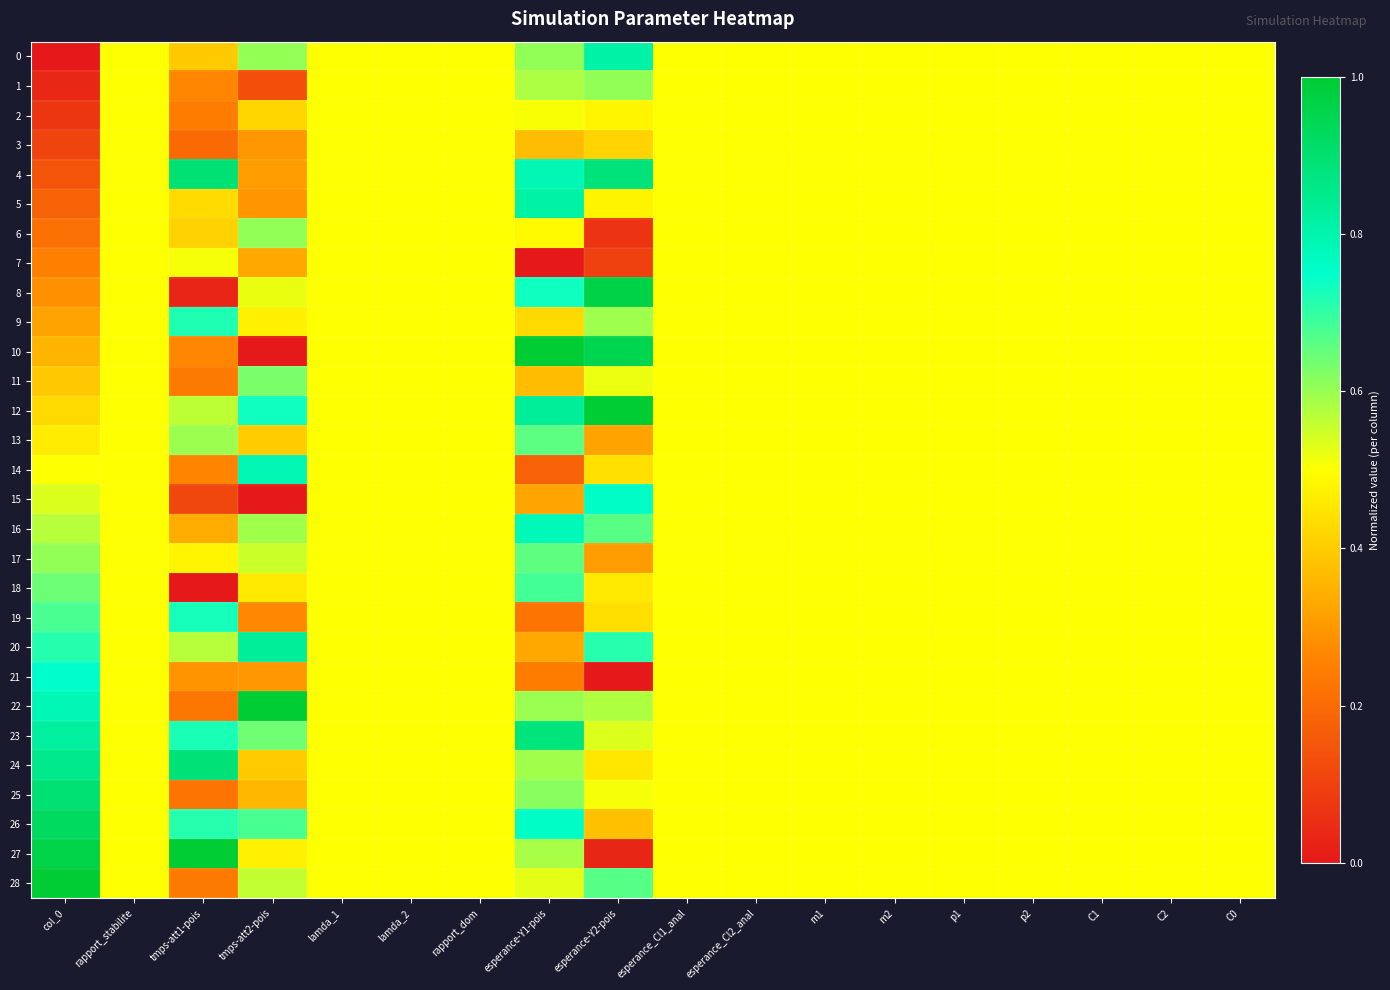

Rank the series at esperance_Cl2_anal from highest to lowest value.

0, 1, 2, 3, 4, 5, 6, 7, 8, 9, 10, 11, 12, 13, 14, 15, 16, 17, 18, 19, 20, 21, 22, 23, 24, 25, 26, 27, 28